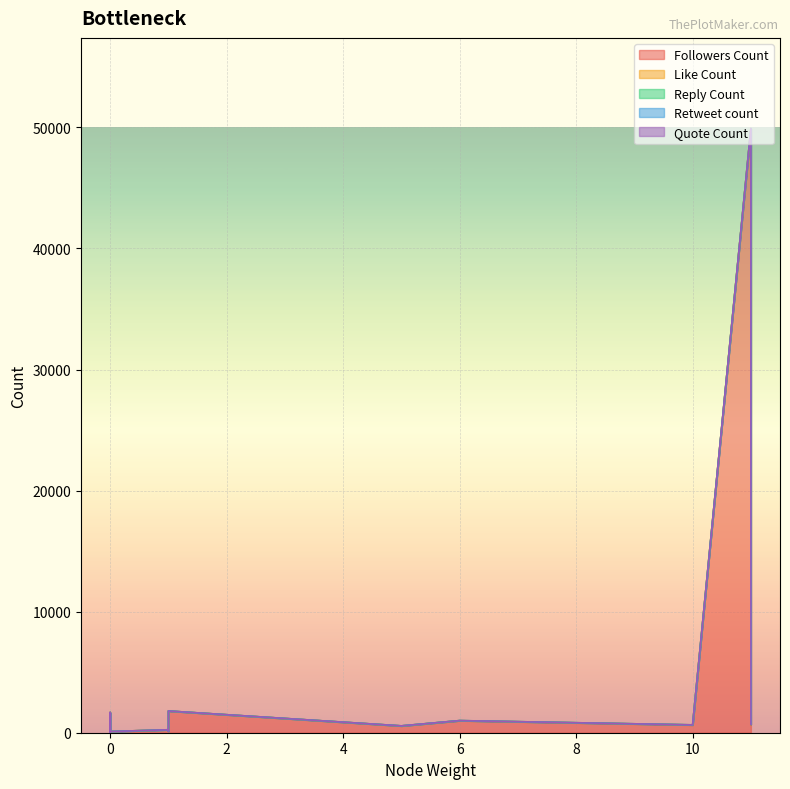

Which series has the widest spread of values?

Followers Count